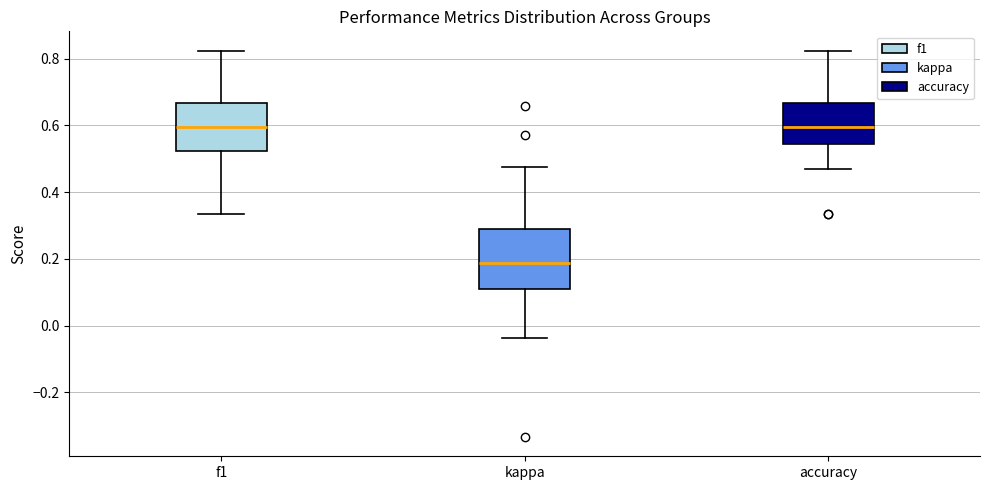

Reading left to right, read every box against the y-axis: the position of its median line, the range the box covers, and the ends of its whiskers. The values are not printed on the chart, so give them approximately, as read against the axis.

f1: median 0.60, box 0.52 to 0.66, whiskers 0.34 to 0.82
kappa: median 0.18, box 0.12 to 0.28, whiskers -0.04 to 0.48
accuracy: median 0.60, box 0.54 to 0.66, whiskers 0.48 to 0.82